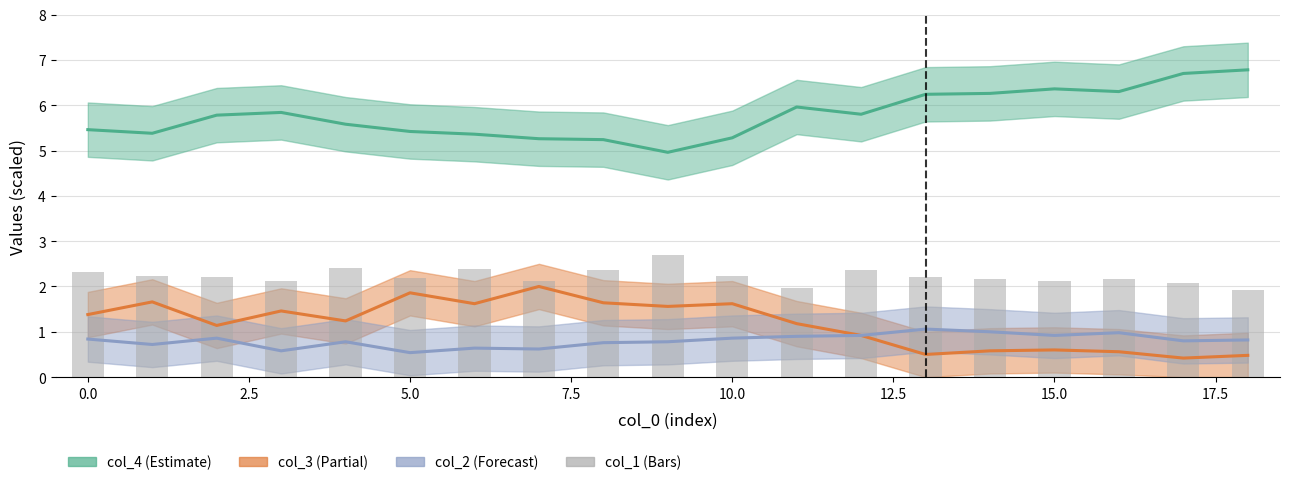

Does the chart contain any negative values?

No